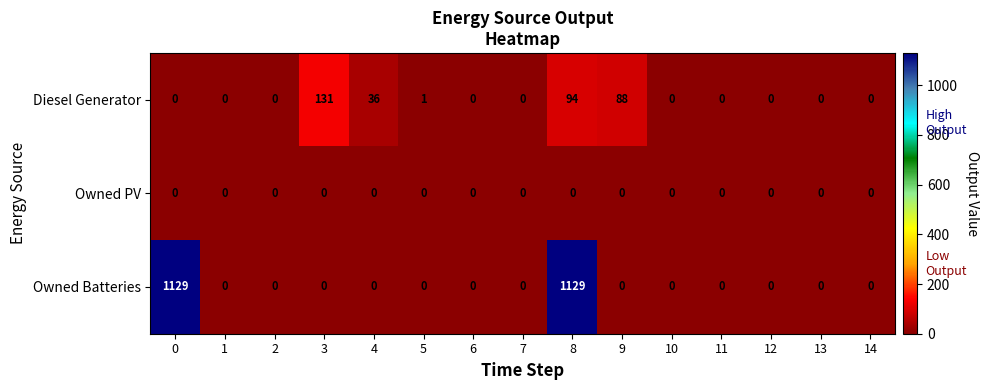

Between 5 and 8, which series saw the biggest shift?

Owned Batteries